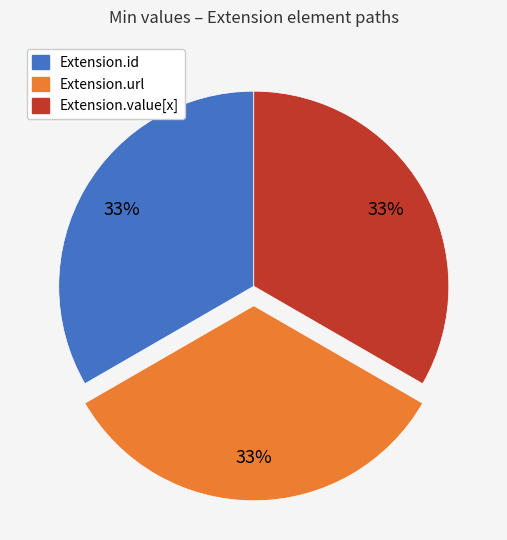

To the nearest percent, what is the average slice percentage?

33%